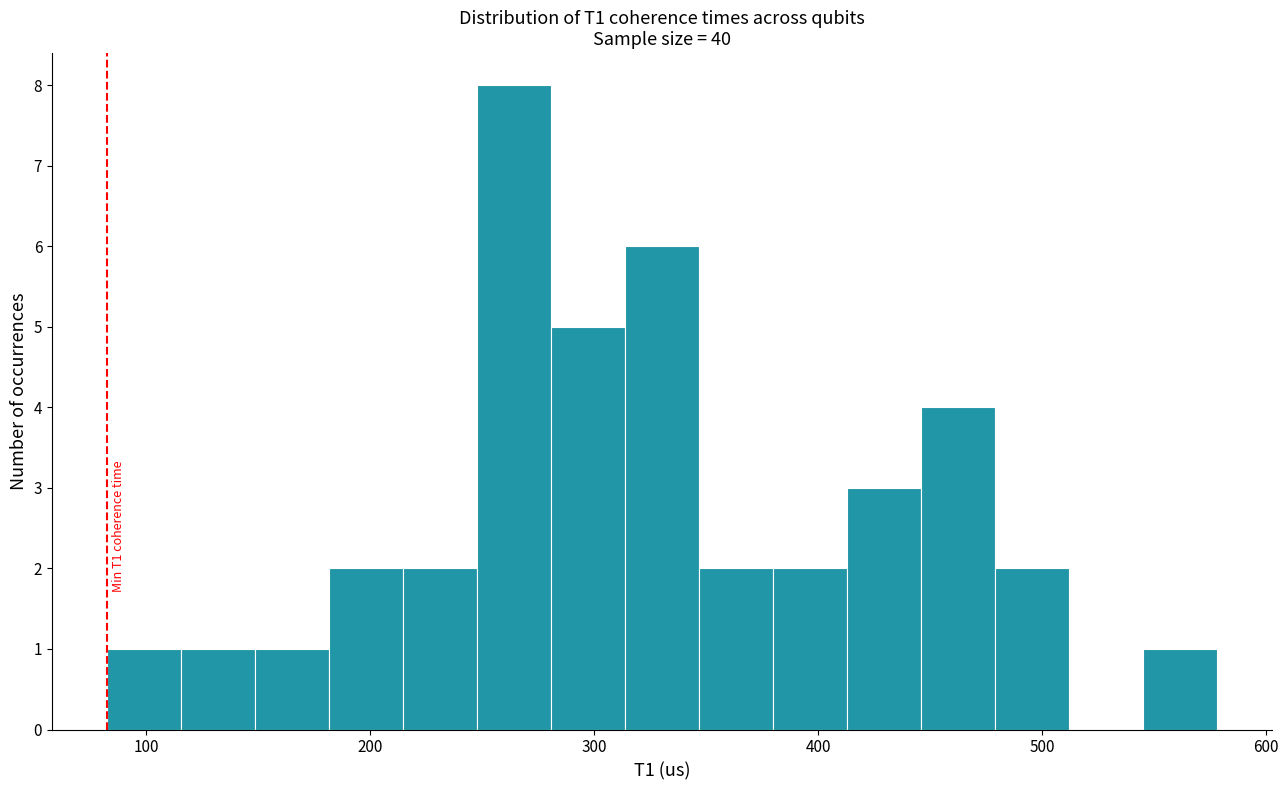

Read against the x-axis, roughly where is the centre of the tallest bar?

260